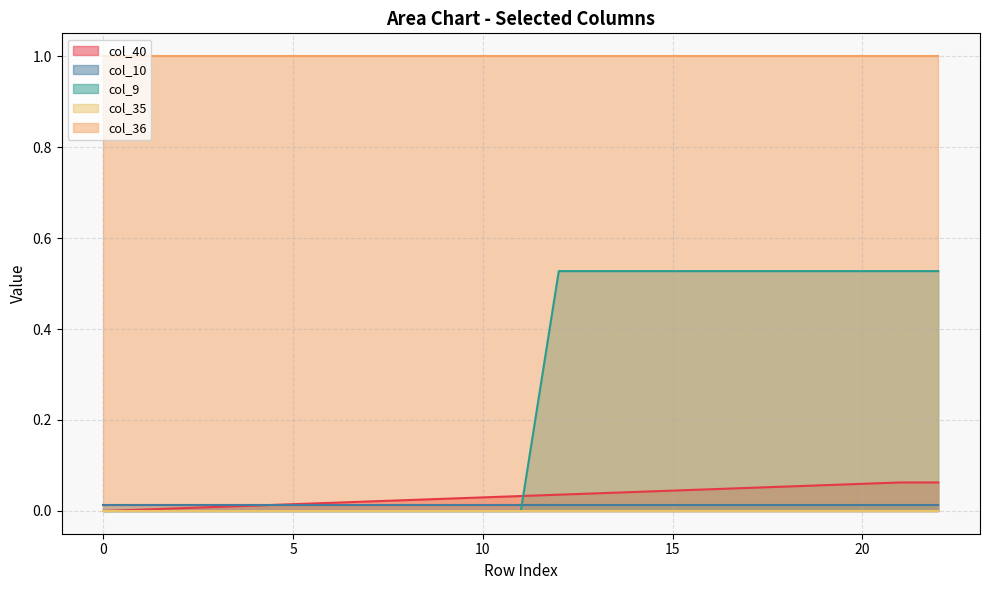

True or false: col_9 has a value of 0.3 at 3.

False